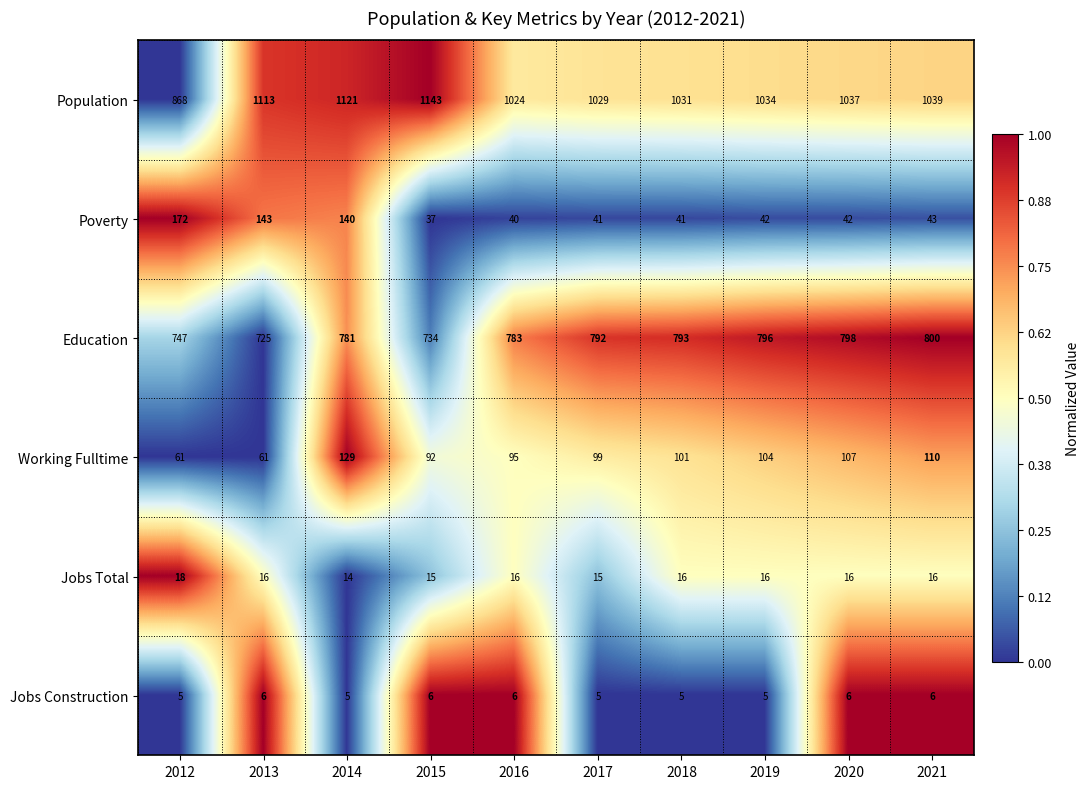

Which category has the highest value across all series?

2015